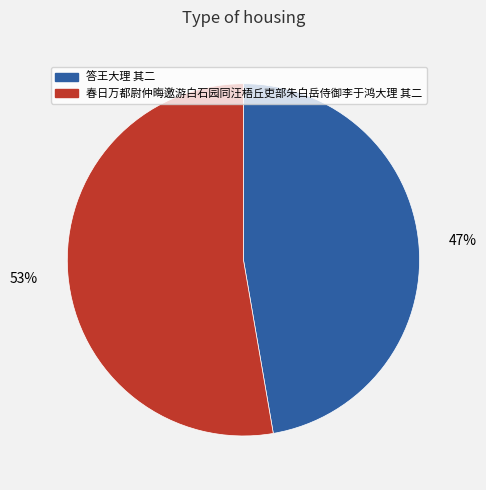

Is it true that 春日万都尉仲晦邀游白石园同汪梧丘吏部朱白岳侍御李于鸿大理 其二 is 65% of the pie?

False